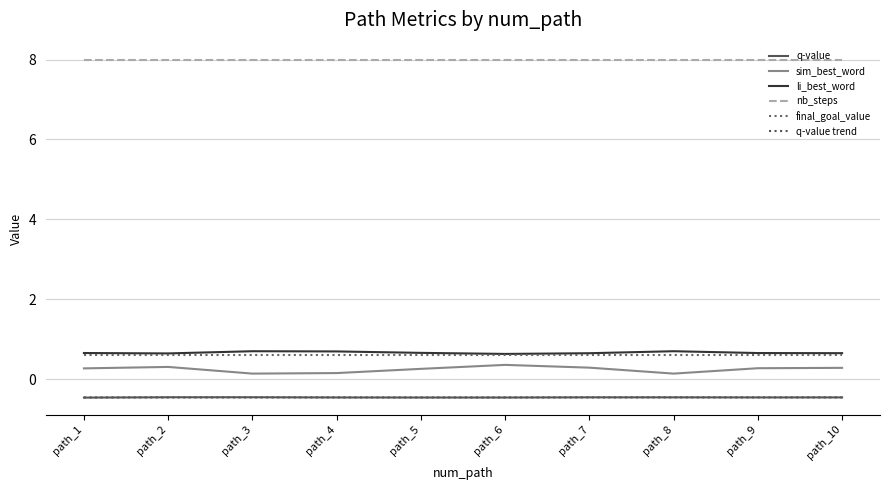

What is the total value across all series at path_2?

8.7